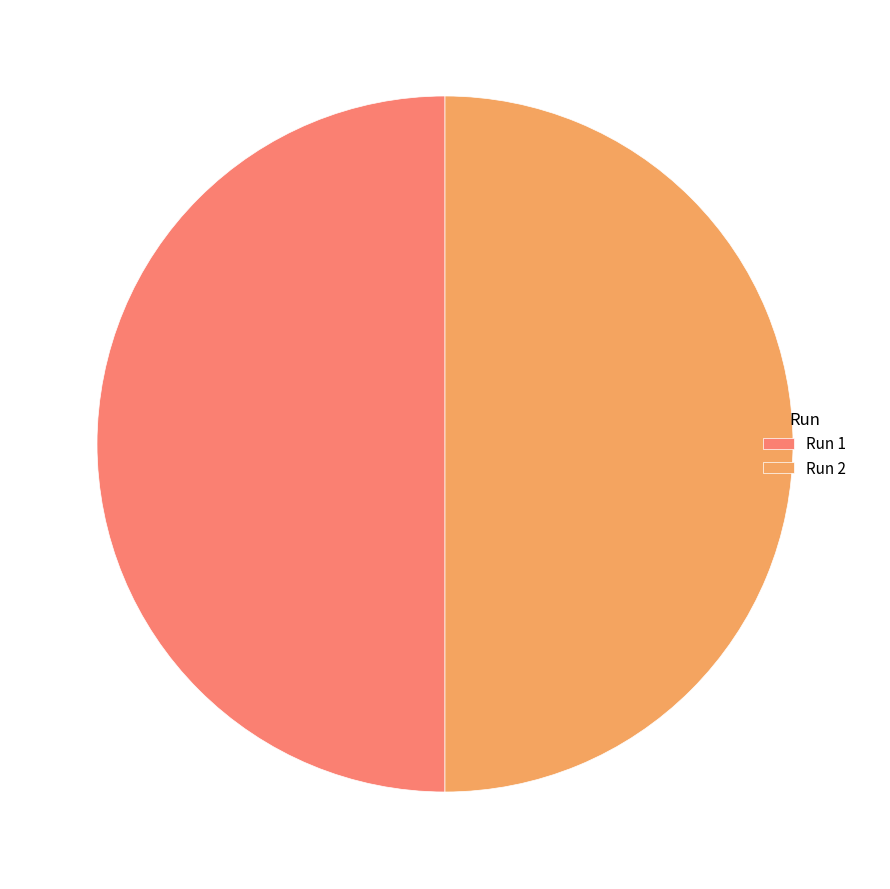

The Run 2 slice represents 50% of the pie. True or false?

True